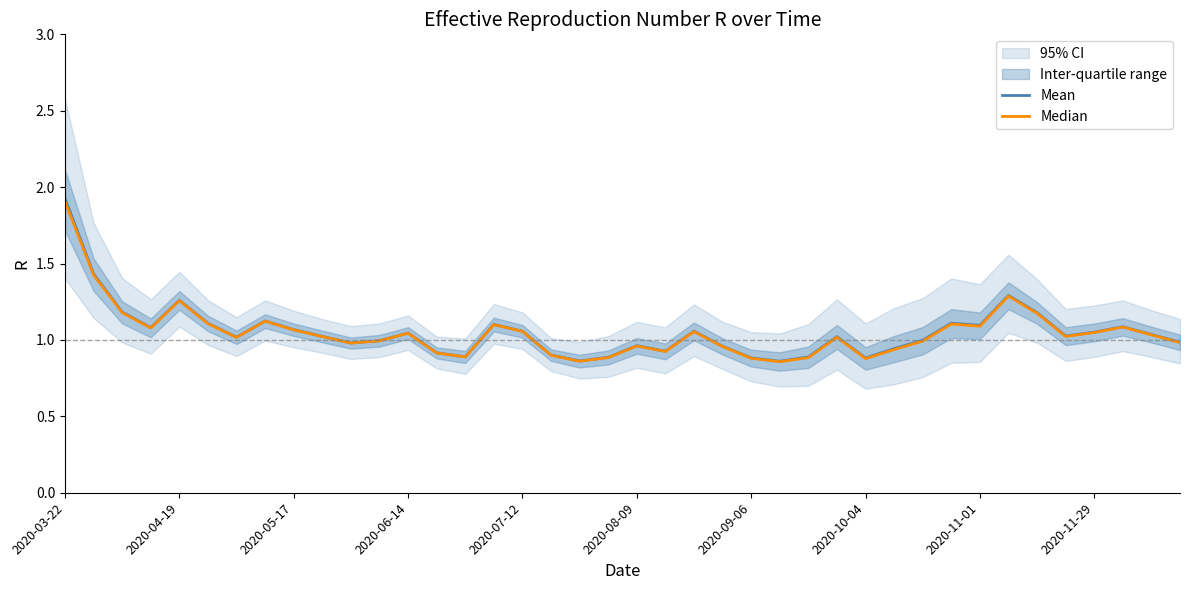

What is the difference between the maximum and minimum values in the Median series?

1.0